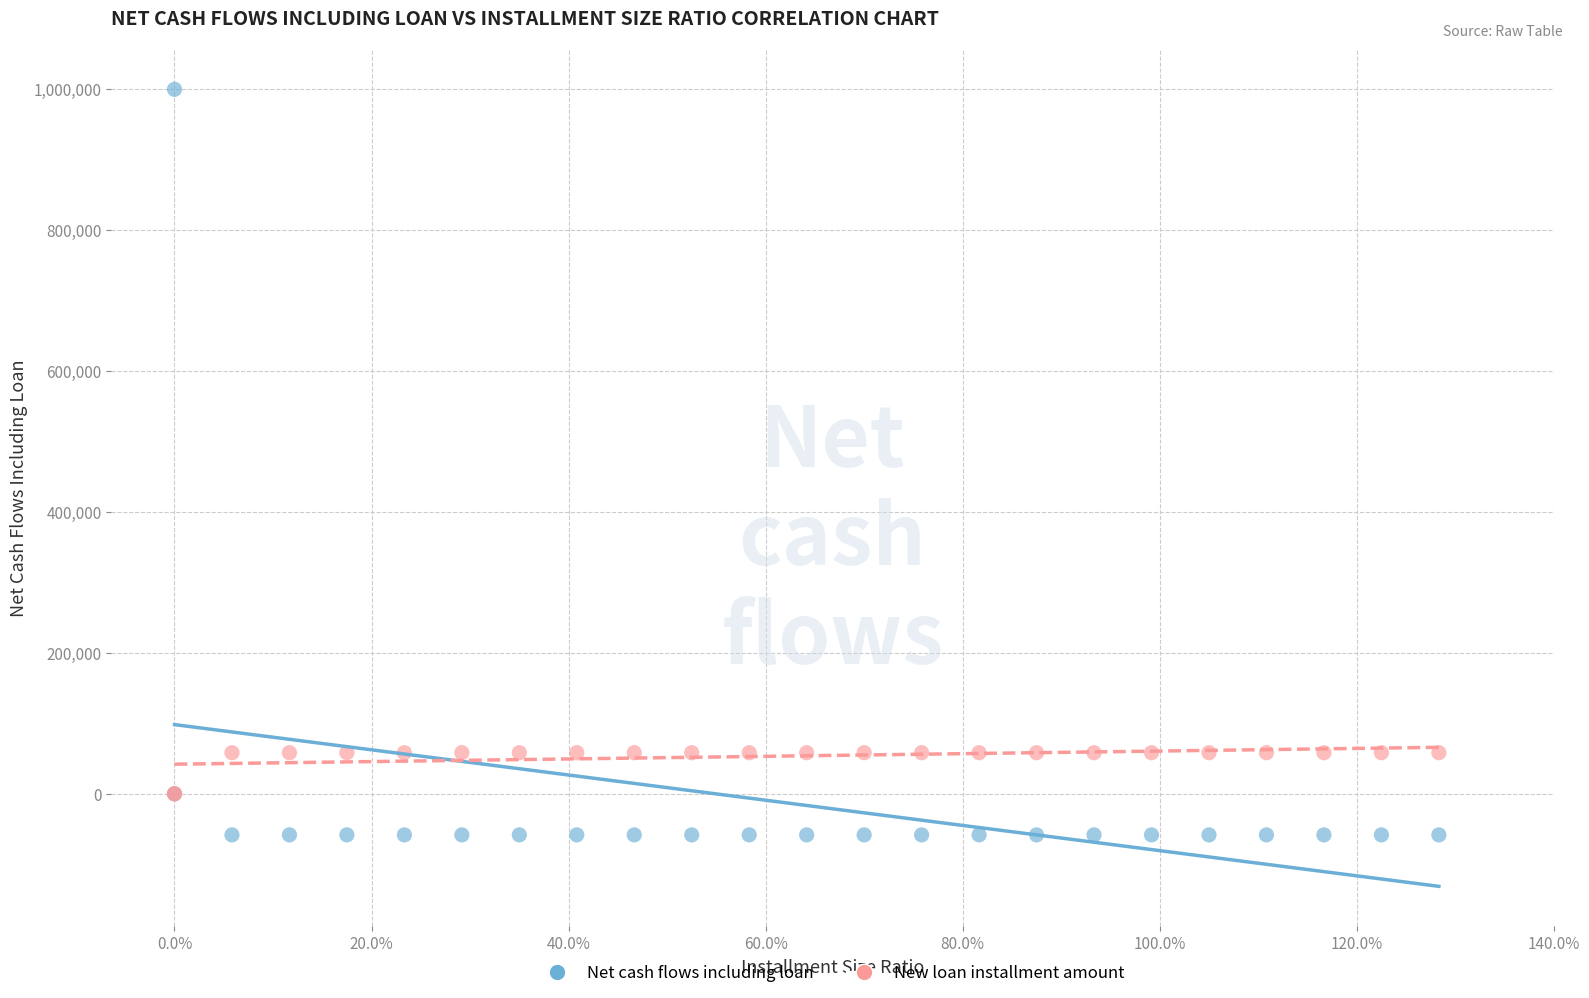

Which series reaches the maximum Y coordinate?

Net cash flows including loan